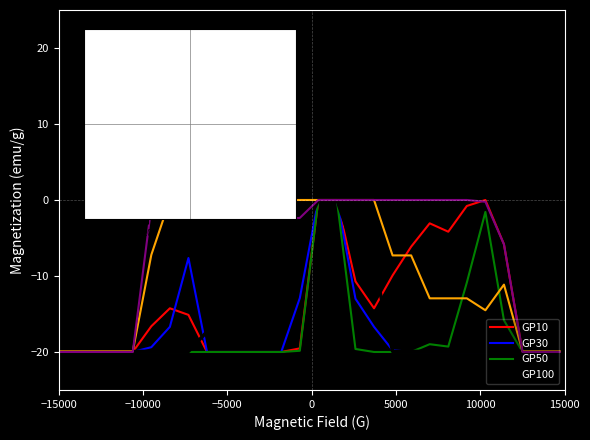

What is the smallest value displayed?

-20.0